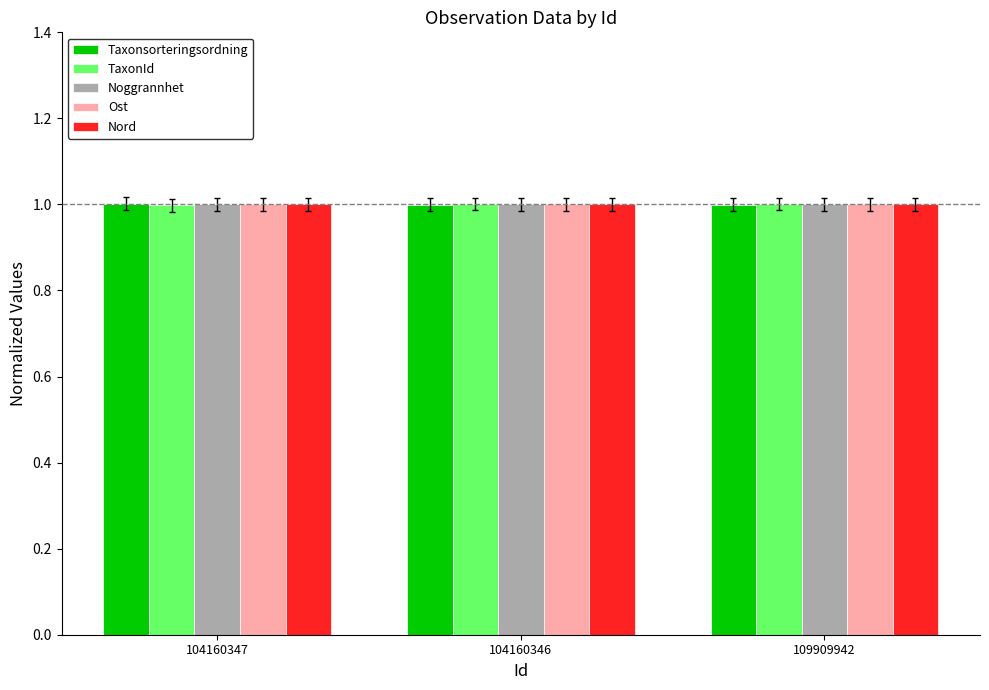

What is the minimum value for TaxonId?

1.0